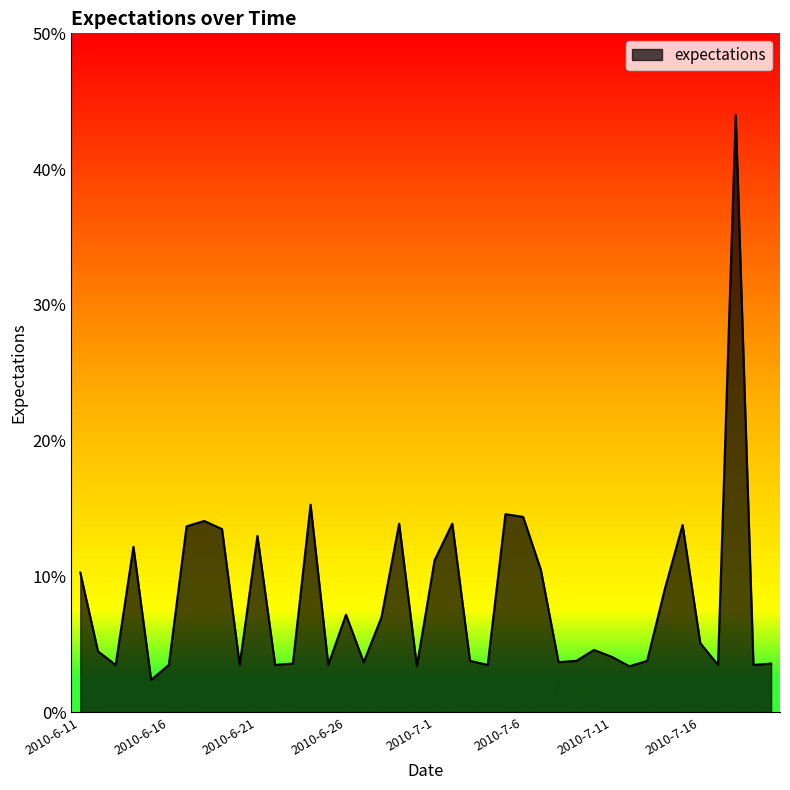

Which label corresponds to the largest value in the chart?

2010-7-18